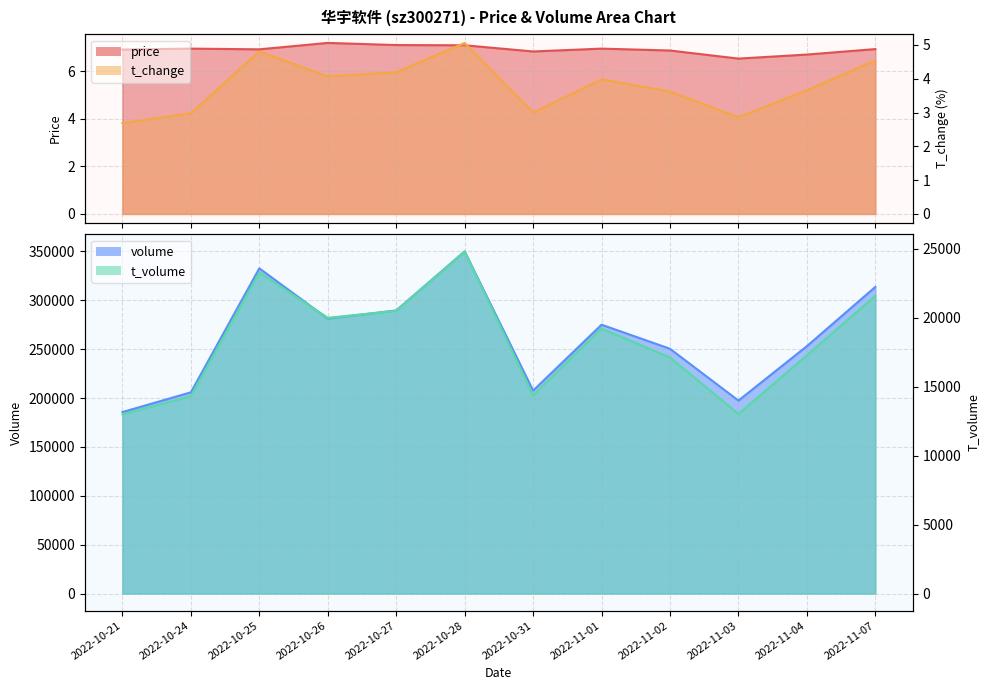

How many lines are shown in the chart?

4